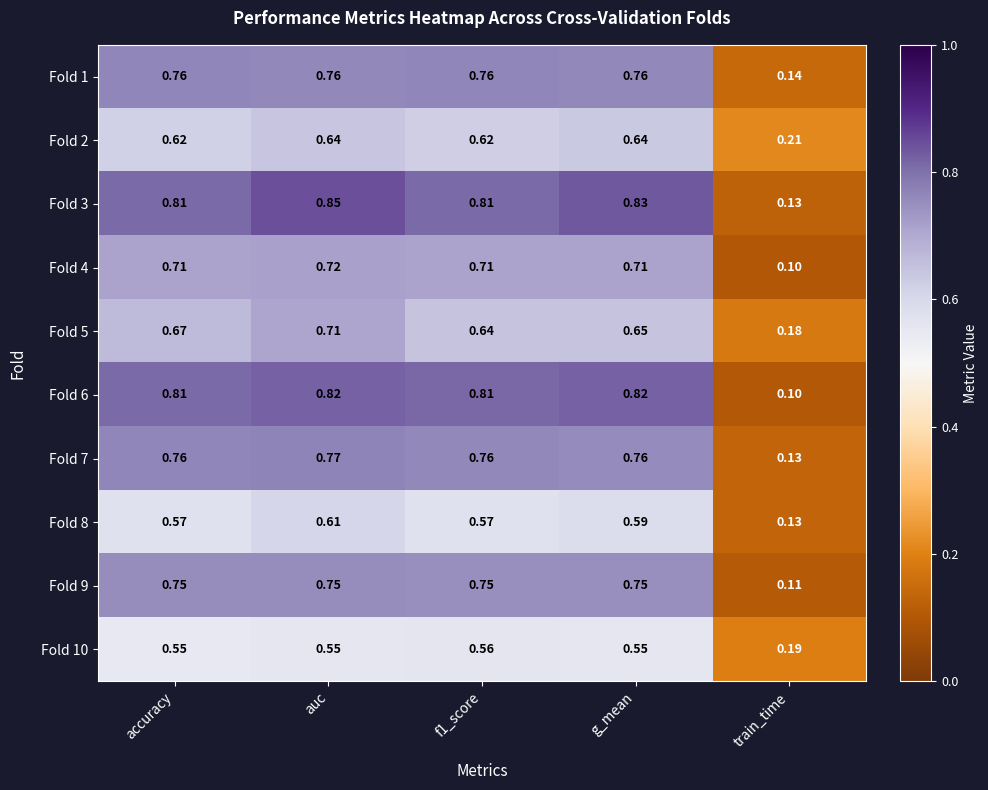

What is the spread (max minus min) of values at train_time?

0.1